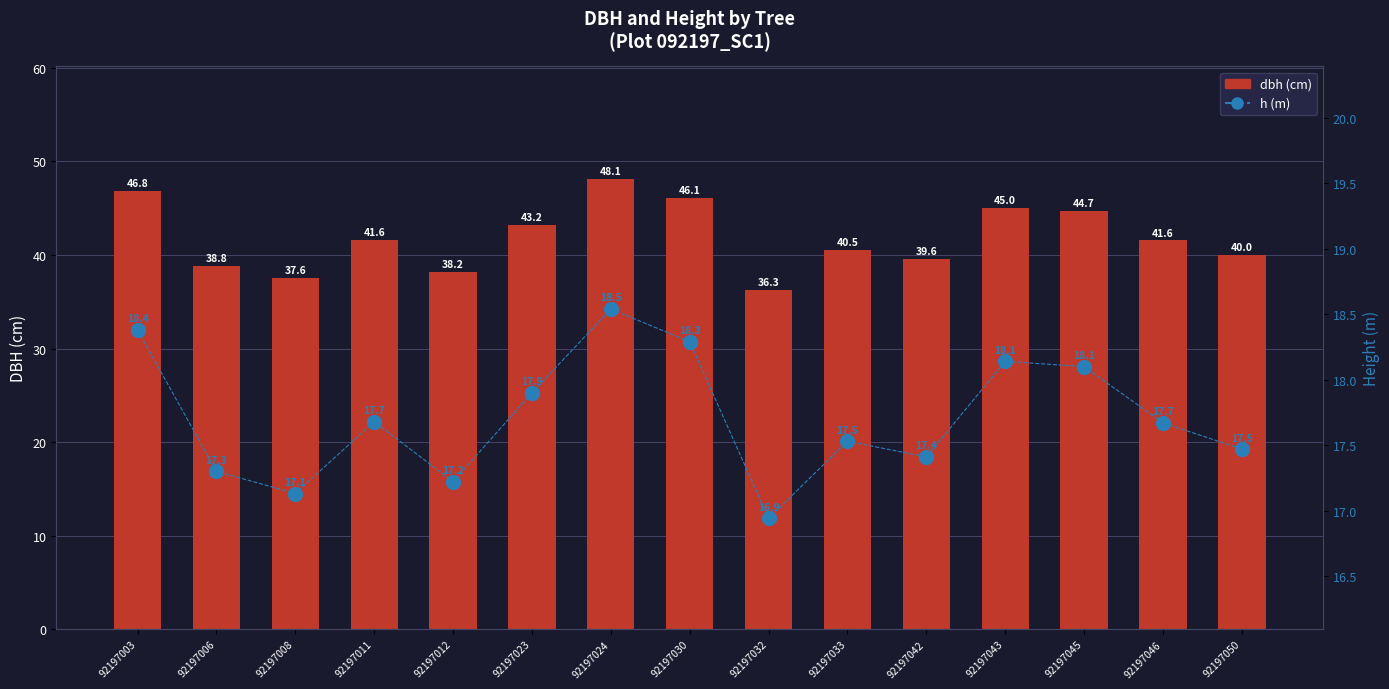

Which series has the largest total across all categories?

dbh